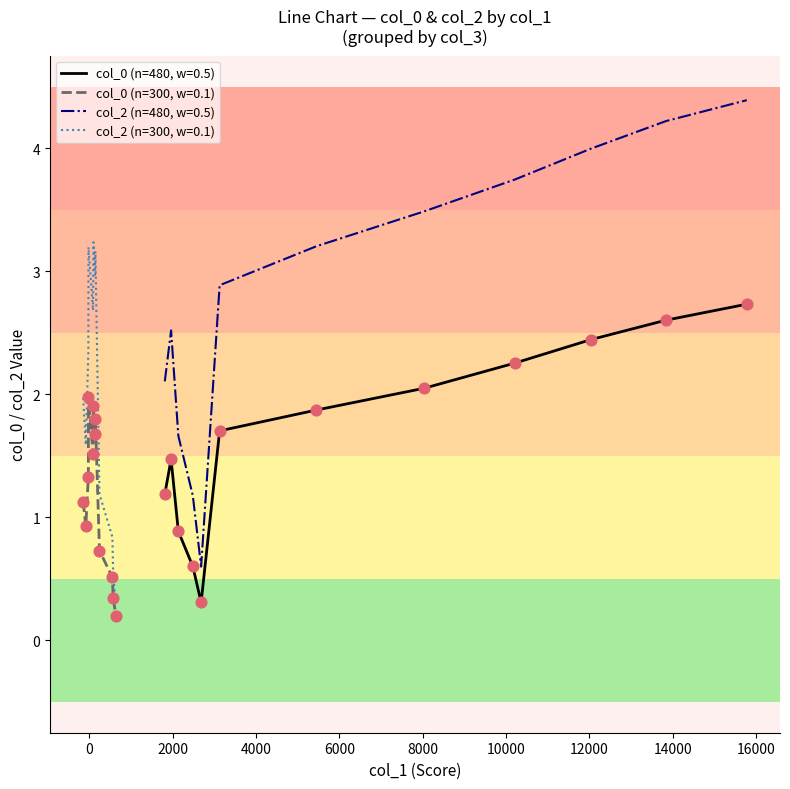

At which category is the sum across all series the highest?

11